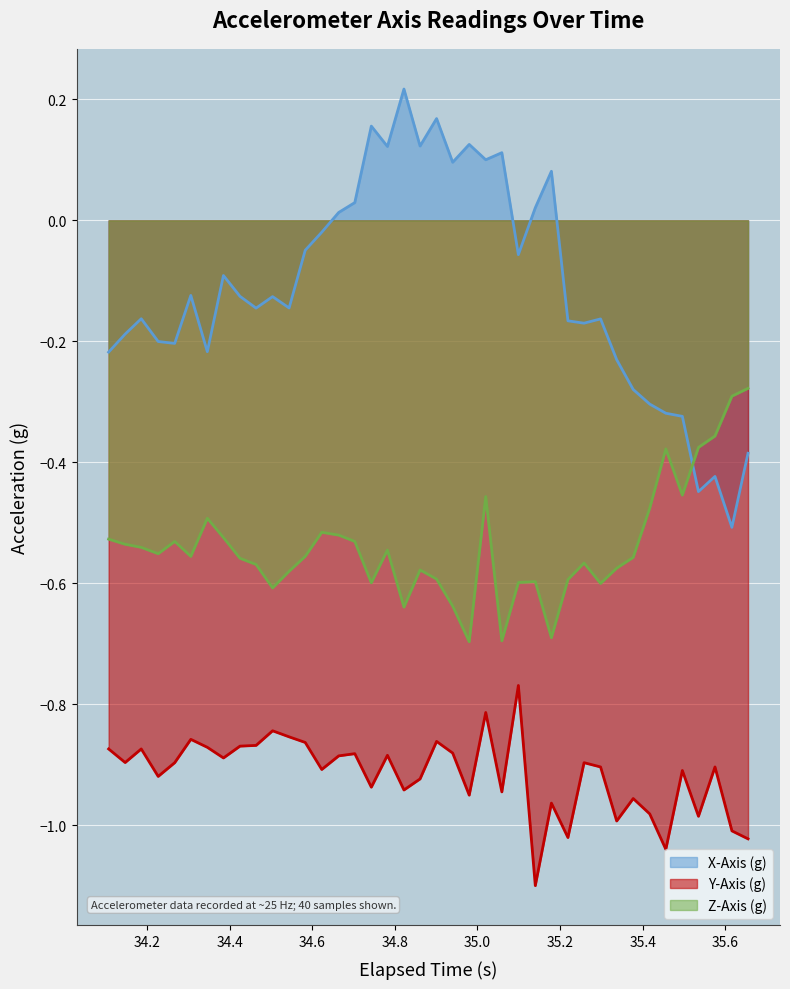

Which series has the largest total across all categories?

X-Axis (g)